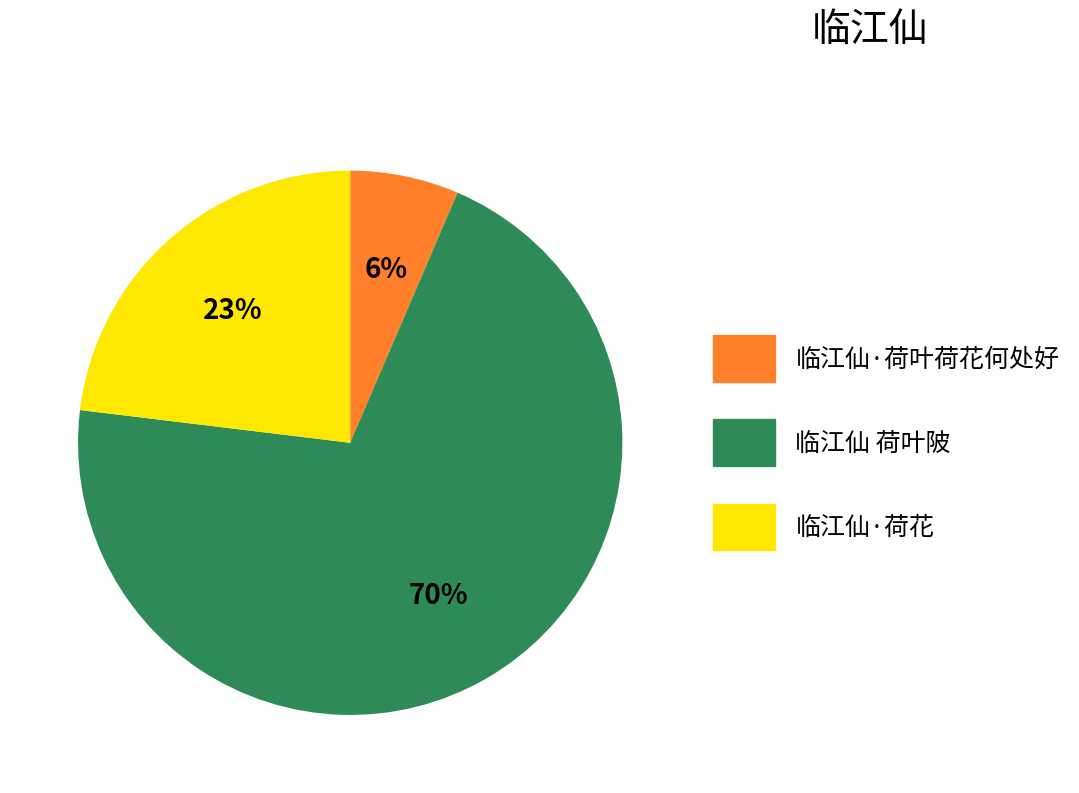

To the nearest percent, what is the average slice percentage?

33%